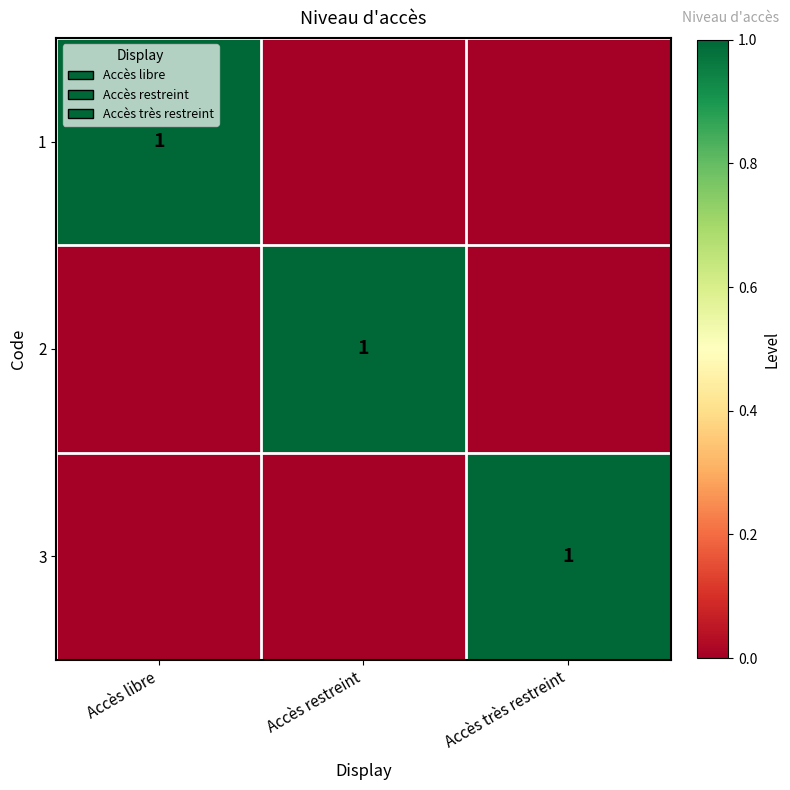

True or false: 2 has a value of 1 at Accès restreint.

True